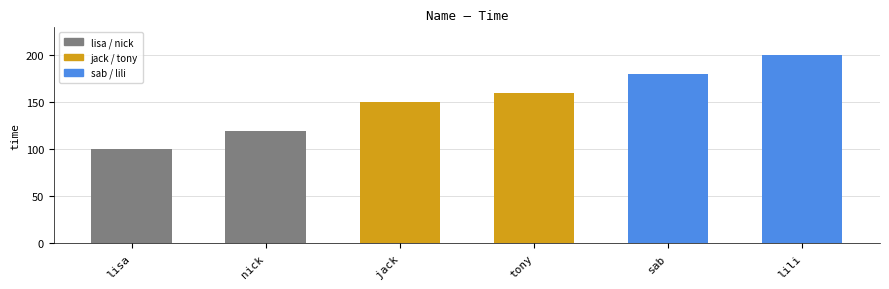

The chart shows a value of 340 at lili. True or false?

False